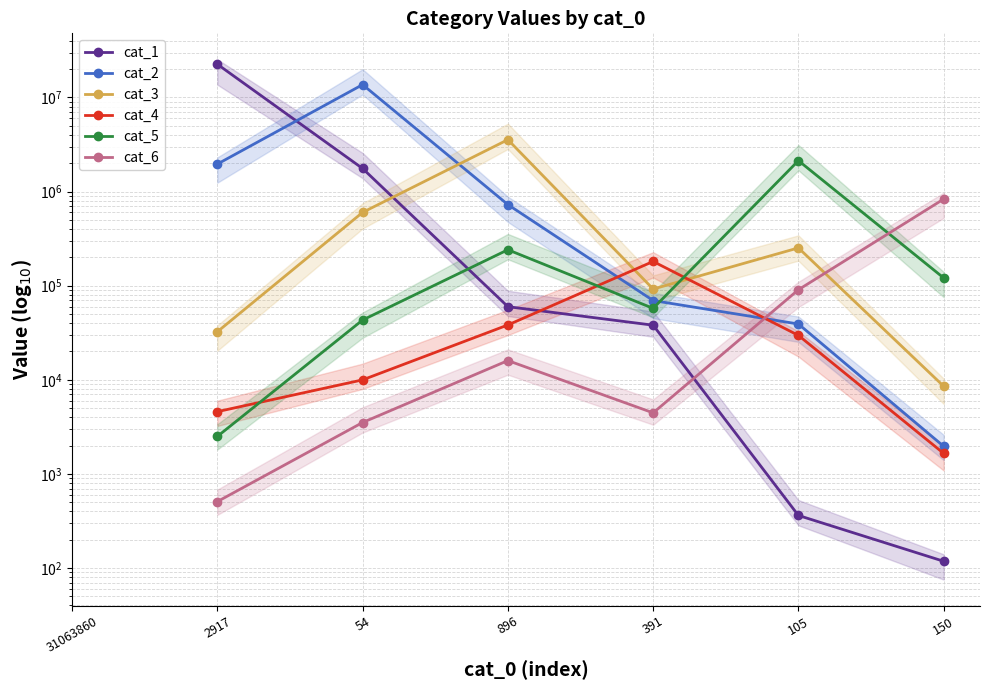

What is the sum of all cat_1 values?

24428792